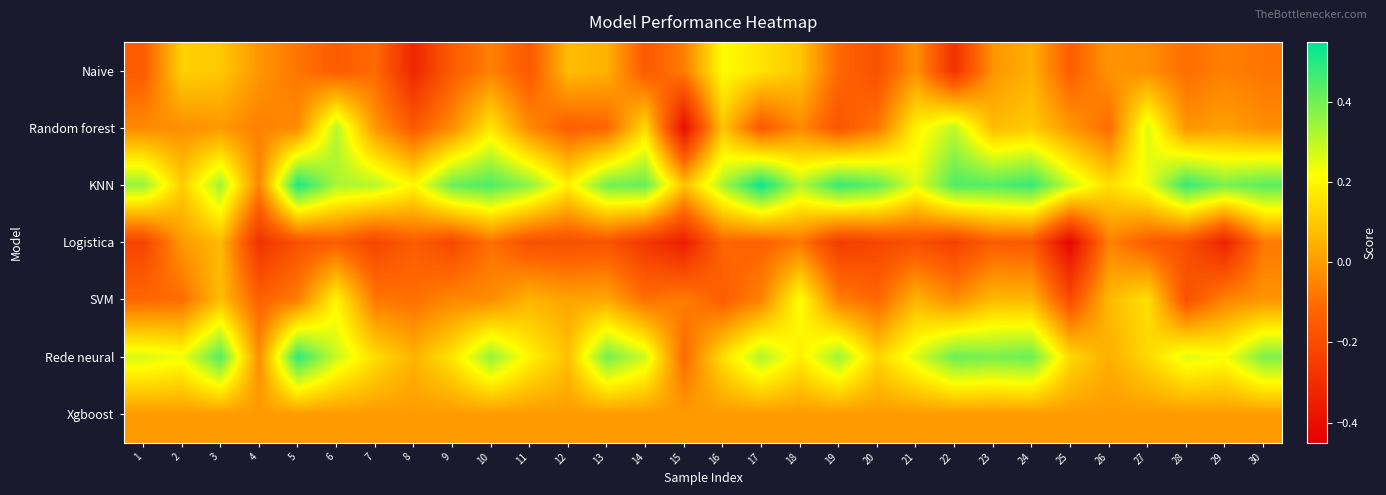

What is the total value across all series at 23?

0.8